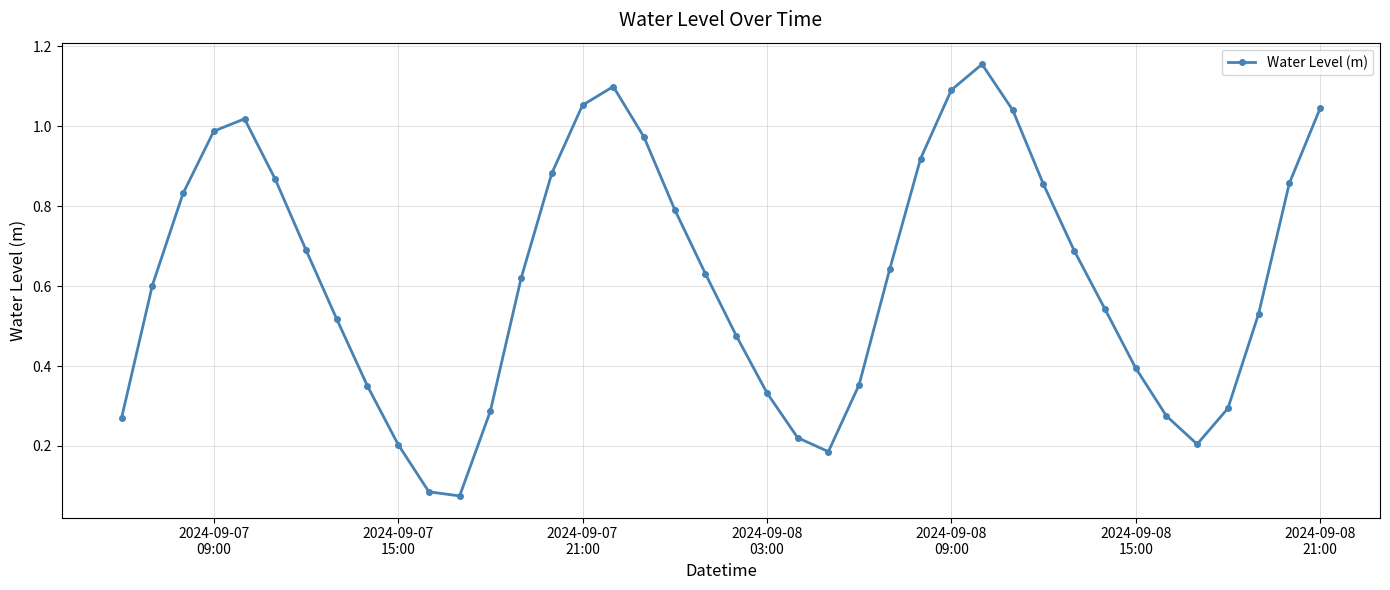

What is the sum of all values?

24.9